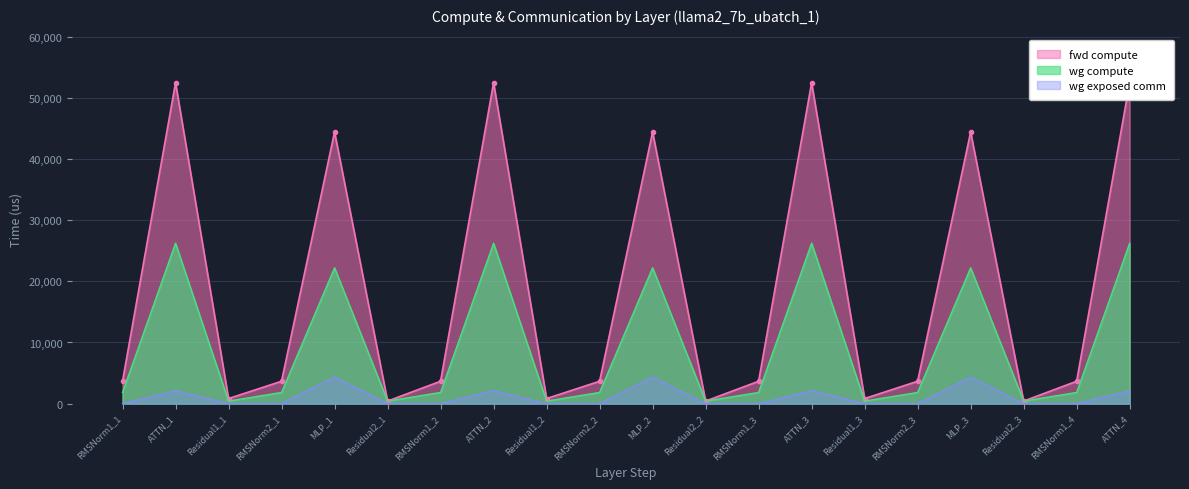

Reading left to right, transcribe all the data shown in this chart.

fwd compute: 3658.5	52499.2	829.0	3658.5	44443.2	414.5	3658.5	52499.2	829.0	3658.5	44443.2	414.5	3658.5	52499.2	829.0	3658.5	44443.2	414.5	3658.5	52499.2
wg compute: 1829.3	26249.6	414.5	1829.3	22221.6	414.5	1829.3	26249.6	414.5	1829.3	22221.6	414.5	1829.3	26249.6	414.5	1829.3	22221.6	414.5	1829.3	26249.6
wg exposed comm: 0.0	2102.0	0.0	0.0	4346.5	0.0	0.0	2102.0	0.0	0.0	4346.5	0.0	0.0	2102.0	0.0	0.0	4346.5	0.0	0.0	2102.0